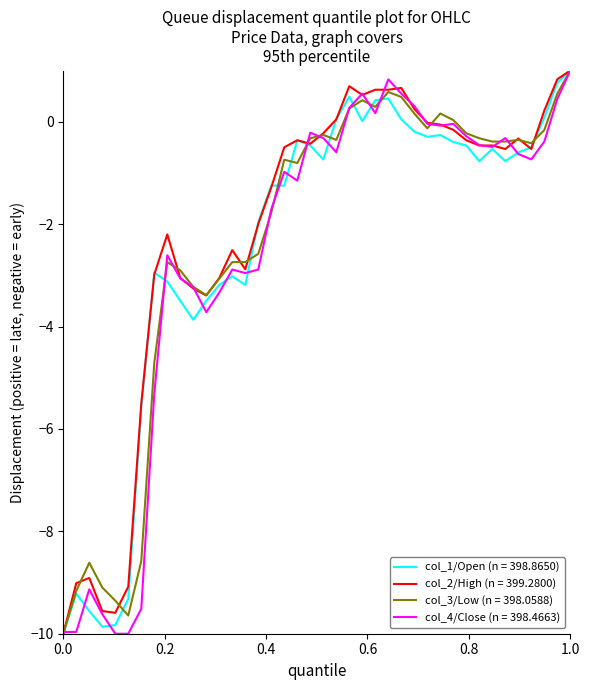

What is the greatest value displayed?

1.0